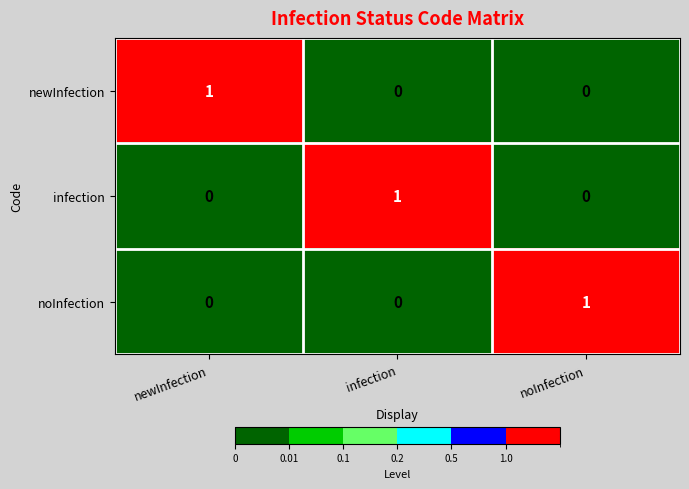

Is the value of newInfection at newInfection greater than the value of noInfection at infection?

Yes